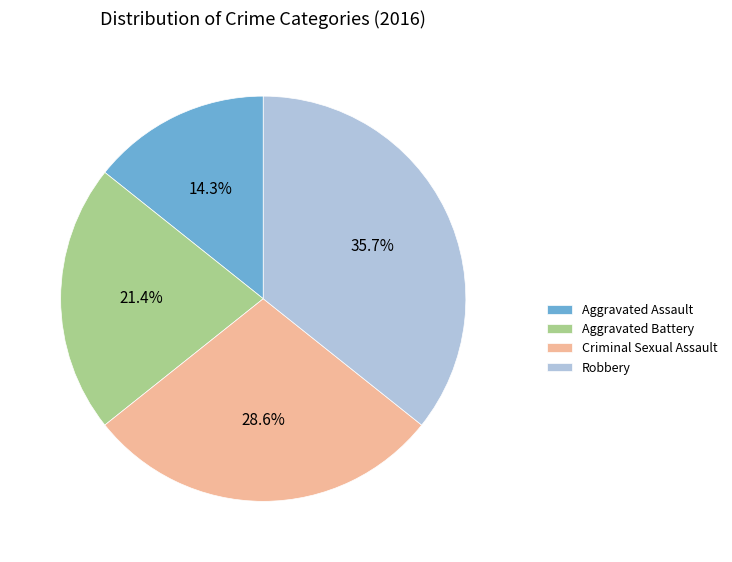

Approximately how many times larger is the value at Aggravated Battery compared to Robbery?

0.6